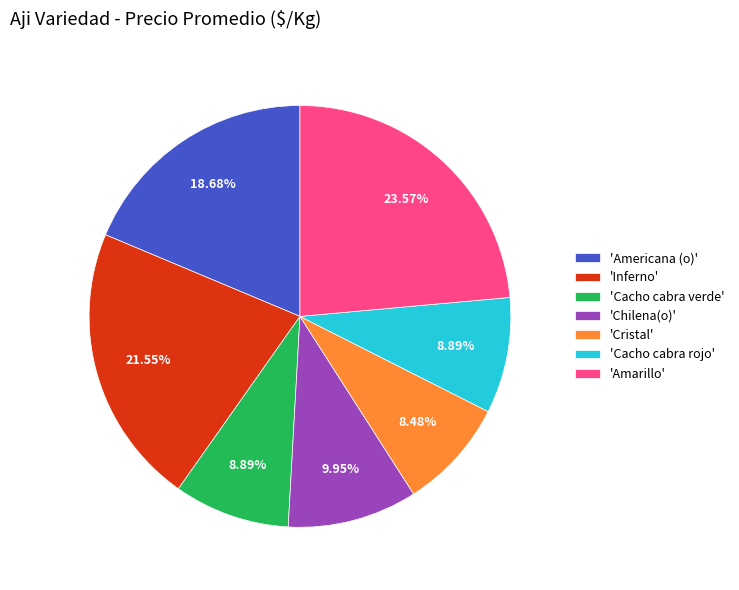

Count the number of slices in the pie.

7